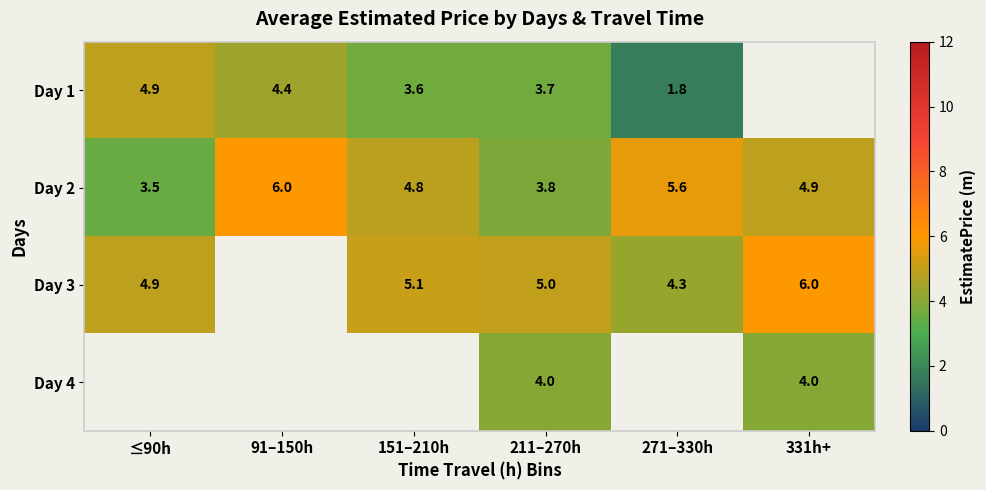

What is the spread (max minus min) of values at 211–270h?

1.3